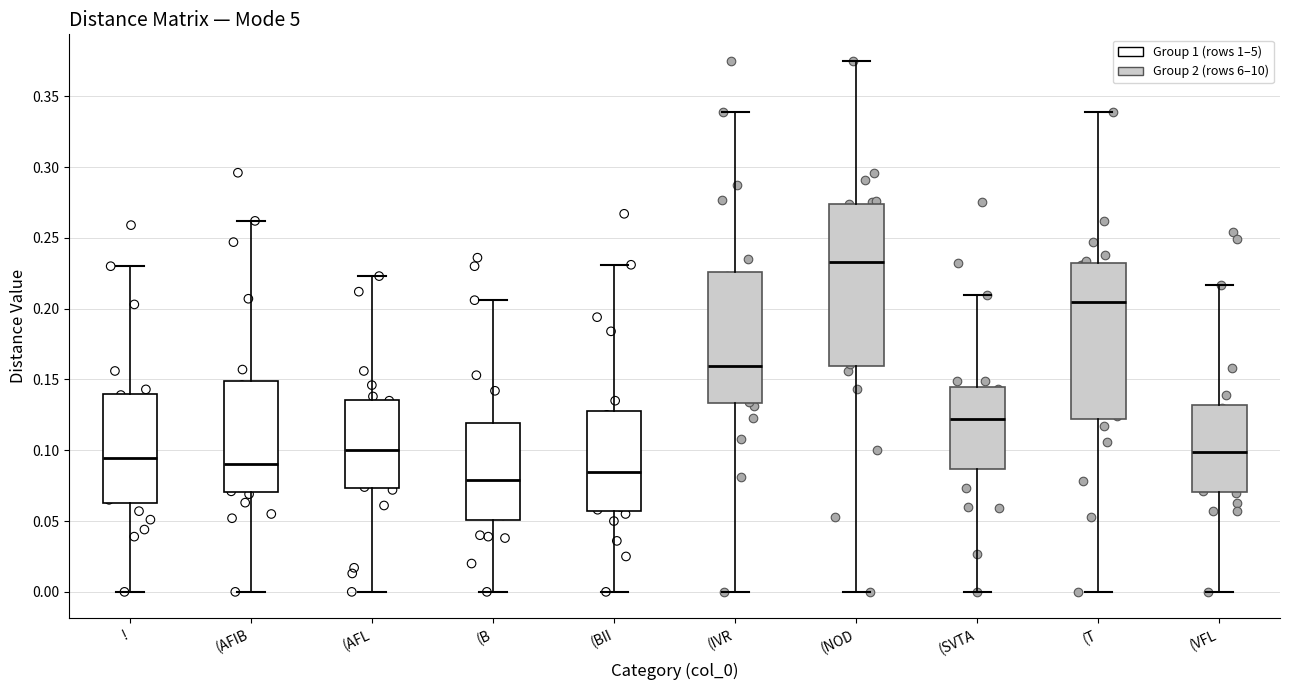

Reading left to right, transcribe this box plot: for each box, give where its median line is, the range the box spans, and where its two whiskers end, as read against the y-axis. The values are not printed on the chart, so give them approximately, as read against the axis.

!: median 0.095, box 0.065 to 0.140, whiskers 0.000 to 0.230
(AFIB: median 0.090, box 0.070 to 0.150, whiskers 0.000 to 0.260
(AFL: median 0.100, box 0.075 to 0.135, whiskers 0.000 to 0.225
(B: median 0.080, box 0.050 to 0.120, whiskers 0.000 to 0.205
(BII: median 0.085, box 0.055 to 0.130, whiskers 0.000 to 0.230
(IVR: median 0.160, box 0.135 to 0.225, whiskers 0.000 to 0.340
(NOD: median 0.235, box 0.160 to 0.275, whiskers 0.000 to 0.375
(SVTA: median 0.120, box 0.085 to 0.145, whiskers 0.000 to 0.210
(T: median 0.205, box 0.120 to 0.235, whiskers 0.000 to 0.340
(VFL: median 0.100, box 0.070 to 0.130, whiskers 0.000 to 0.215